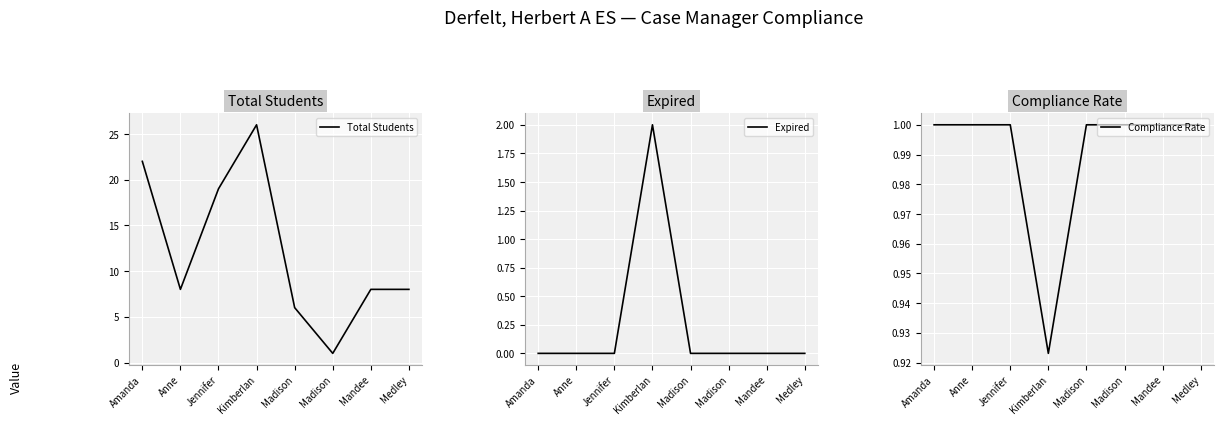

Reading right to left, extract all data points from this chart.

Total Students: Medley=8.0	Mandee=8.0	Madison=1.0	Madison=6.0	Kimberlan=26.0	Jennifer=19.0	Anne=8.0	Amanda=22.0
Expired: Medley=0.0	Mandee=0.0	Madison=0.0	Madison=0.0	Kimberlan=2.0	Jennifer=0.0	Anne=0.0	Amanda=0.0
Compliance Rate: Medley=1.0	Mandee=1.0	Madison=1.0	Madison=1.0	Kimberlan=0.9	Jennifer=1.0	Anne=1.0	Amanda=1.0